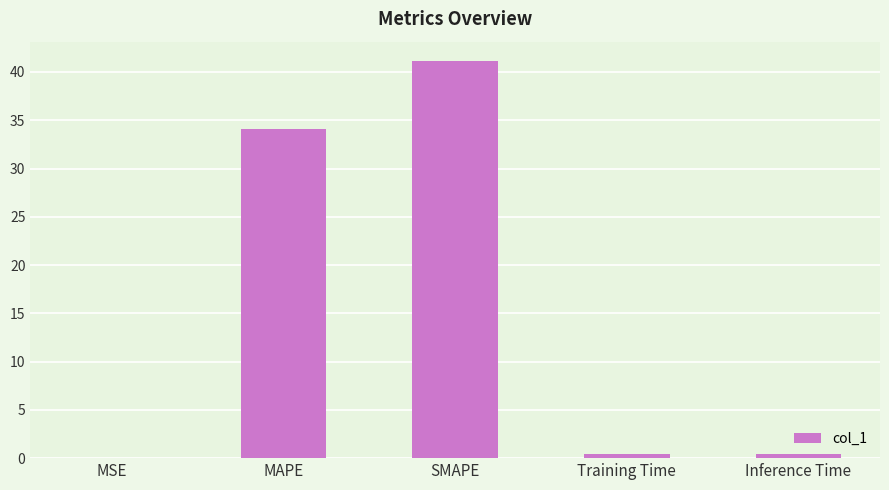

Read the value at SMAPE.

41.1